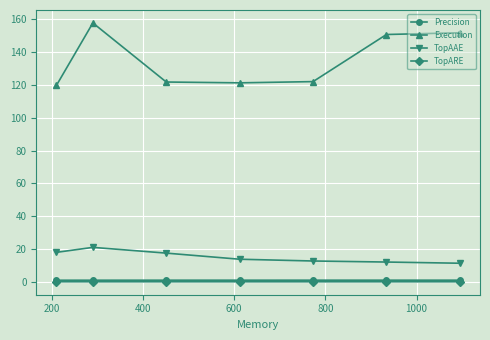

What are all the series names shown in the legend?

Precision, Execution, TopAAE, TopARE